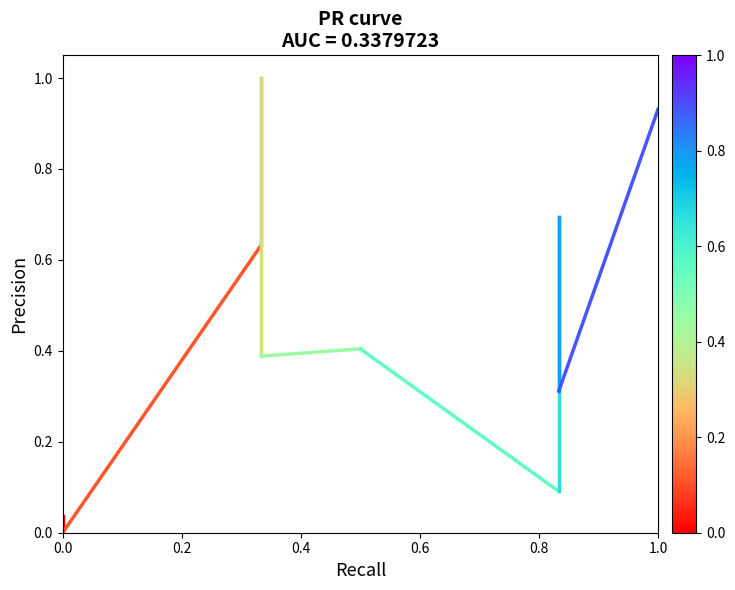

How many categories are shown in the chart?

2